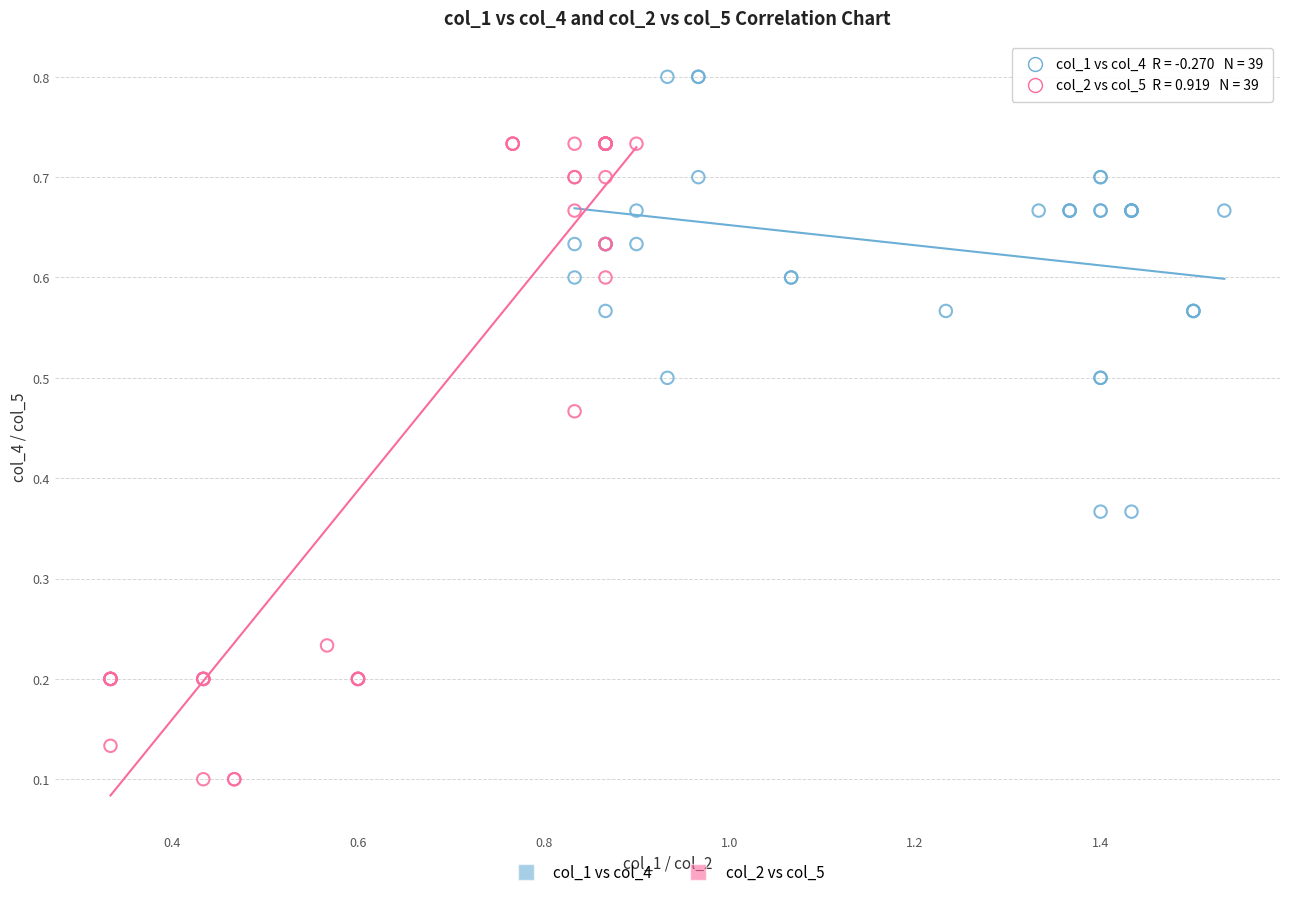

Which series reaches the minimum Y coordinate?

col_2 vs col_5